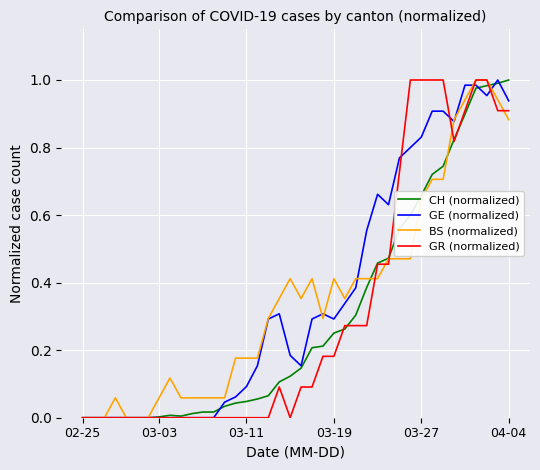

What are all the series names shown in the legend?

CH (normalized), GE (normalized), BS (normalized), GR (normalized)